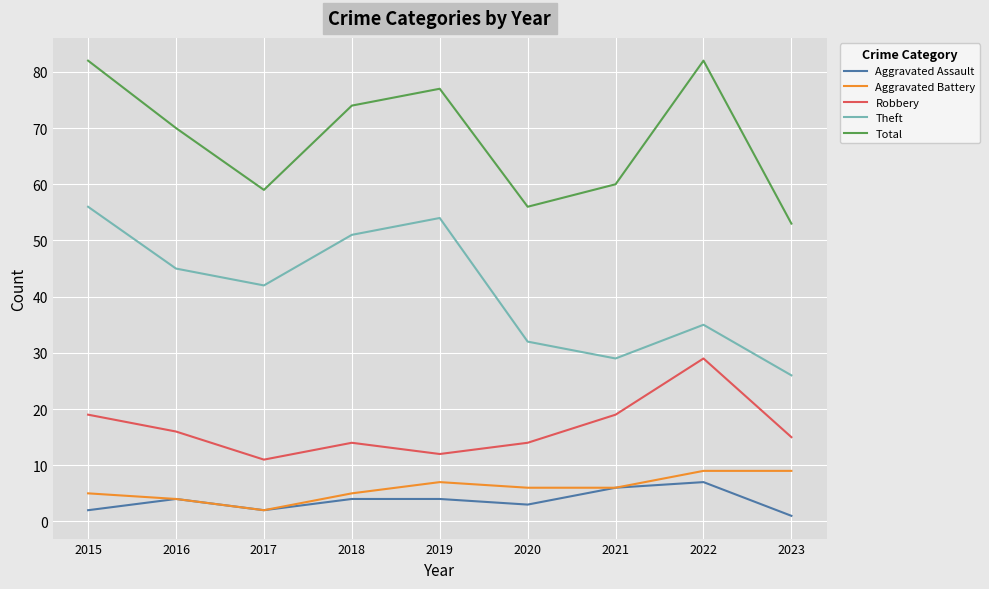

At how many categories does at least one series exceed 62?

5